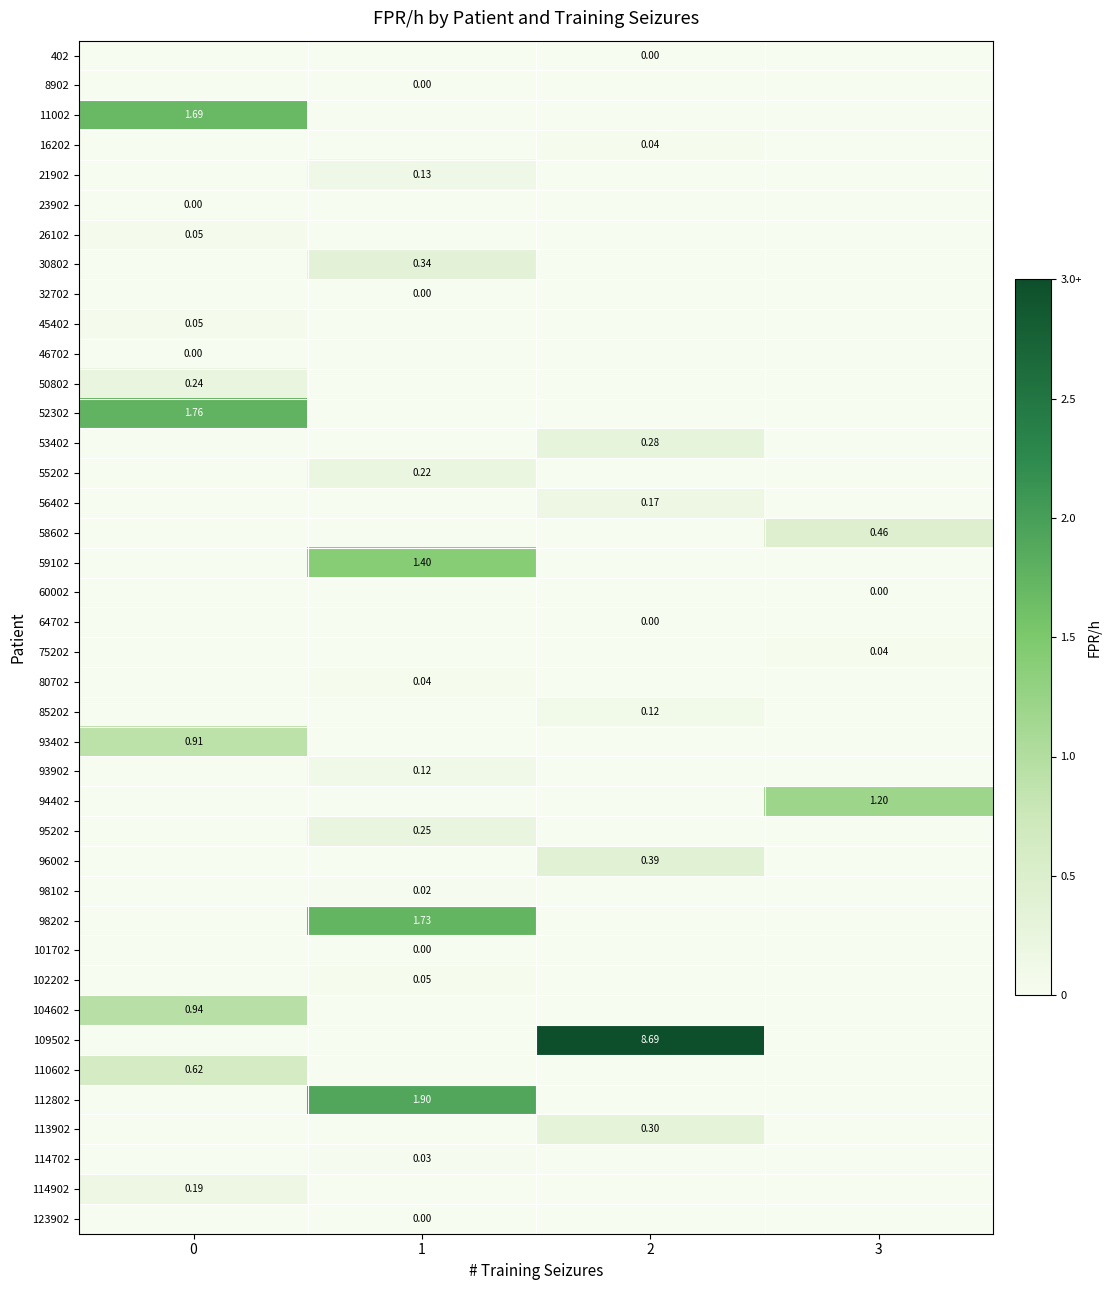

Reading left to right, extract all data points from this chart.

row_0: 0=-0.1	1=-0.1	2=0.0	3=-0.1
row_1: 0=-0.1	1=0.0	2=-0.1	3=-0.1
row_2: 0=1.7	1=-0.1	2=-0.1	3=-0.1
row_3: 0=-0.1	1=-0.1	2=0.0	3=-0.1
row_4: 0=-0.1	1=0.1	2=-0.1	3=-0.1
row_5: 0=0.0	1=-0.1	2=-0.1	3=-0.1
row_6: 0=0.1	1=-0.1	2=-0.1	3=-0.1
row_7: 0=-0.1	1=0.3	2=-0.1	3=-0.1
row_8: 0=-0.1	1=0.0	2=-0.1	3=-0.1
row_9: 0=0.1	1=-0.1	2=-0.1	3=-0.1
row_10: 0=0.0	1=-0.1	2=-0.1	3=-0.1
row_11: 0=0.2	1=-0.1	2=-0.1	3=-0.1
row_12: 0=1.8	1=-0.1	2=-0.1	3=-0.1
row_13: 0=-0.1	1=-0.1	2=0.3	3=-0.1
row_14: 0=-0.1	1=0.2	2=-0.1	3=-0.1
row_15: 0=-0.1	1=-0.1	2=0.2	3=-0.1
row_16: 0=-0.1	1=-0.1	2=-0.1	3=0.5
row_17: 0=-0.1	1=1.4	2=-0.1	3=-0.1
row_18: 0=-0.1	1=-0.1	2=-0.1	3=0.0
row_19: 0=-0.1	1=-0.1	2=0.0	3=-0.1
row_20: 0=-0.1	1=-0.1	2=-0.1	3=0.0
row_21: 0=-0.1	1=0.0	2=-0.1	3=-0.1
row_22: 0=-0.1	1=-0.1	2=0.1	3=-0.1
row_23: 0=0.9	1=-0.1	2=-0.1	3=-0.1
row_24: 0=-0.1	1=0.1	2=-0.1	3=-0.1
row_25: 0=-0.1	1=-0.1	2=-0.1	3=1.2
row_26: 0=-0.1	1=0.2	2=-0.1	3=-0.1
row_27: 0=-0.1	1=-0.1	2=0.4	3=-0.1
row_28: 0=-0.1	1=0.0	2=-0.1	3=-0.1
row_29: 0=-0.1	1=1.7	2=-0.1	3=-0.1
row_30: 0=-0.1	1=0.0	2=-0.1	3=-0.1
row_31: 0=-0.1	1=0.0	2=-0.1	3=-0.1
row_32: 0=0.9	1=-0.1	2=-0.1	3=-0.1
row_33: 0=-0.1	1=-0.1	2=3.0	3=-0.1
row_34: 0=0.6	1=-0.1	2=-0.1	3=-0.1
row_35: 0=-0.1	1=1.9	2=-0.1	3=-0.1
row_36: 0=-0.1	1=-0.1	2=0.3	3=-0.1
row_37: 0=-0.1	1=0.0	2=-0.1	3=-0.1
row_38: 0=0.2	1=-0.1	2=-0.1	3=-0.1
row_39: 0=-0.1	1=0.0	2=-0.1	3=-0.1